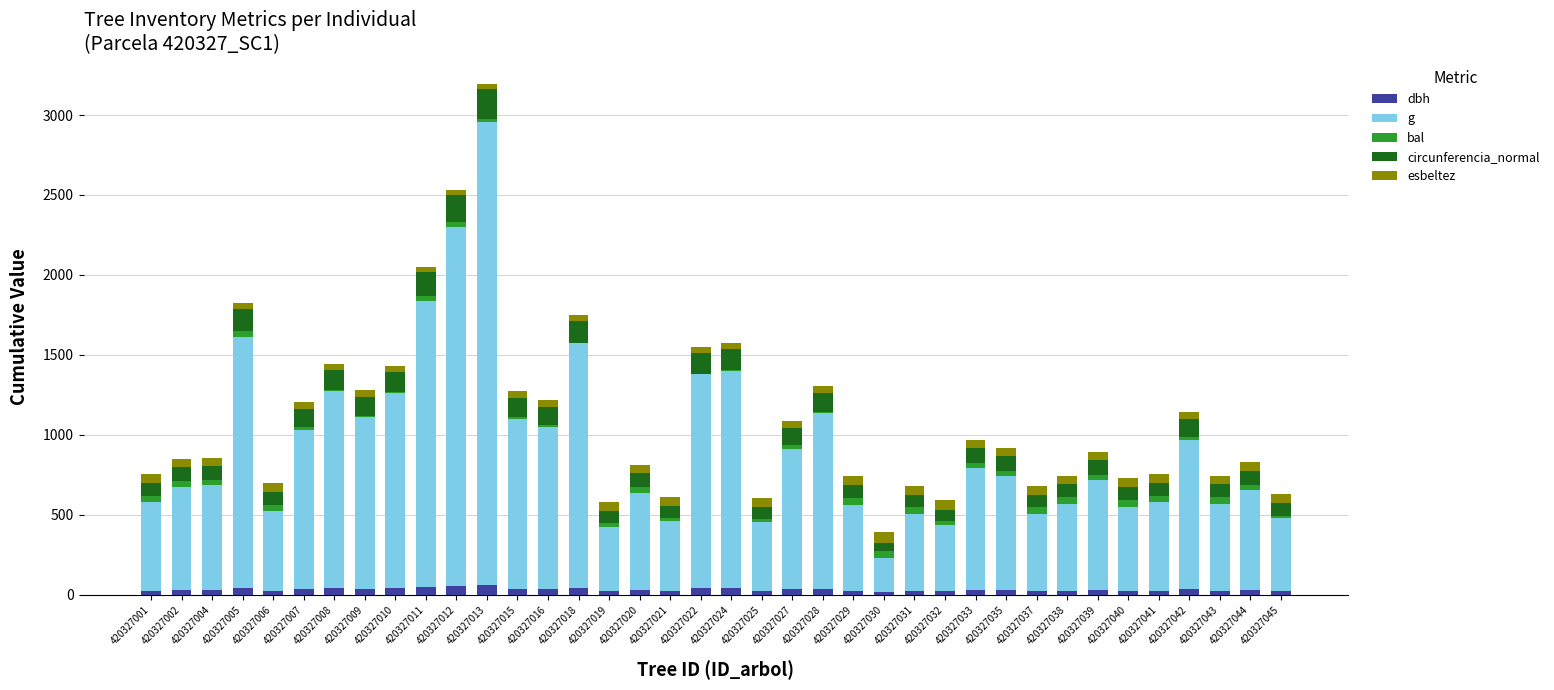

The dbh series shows 22.7 at 420327019. True or false?

True